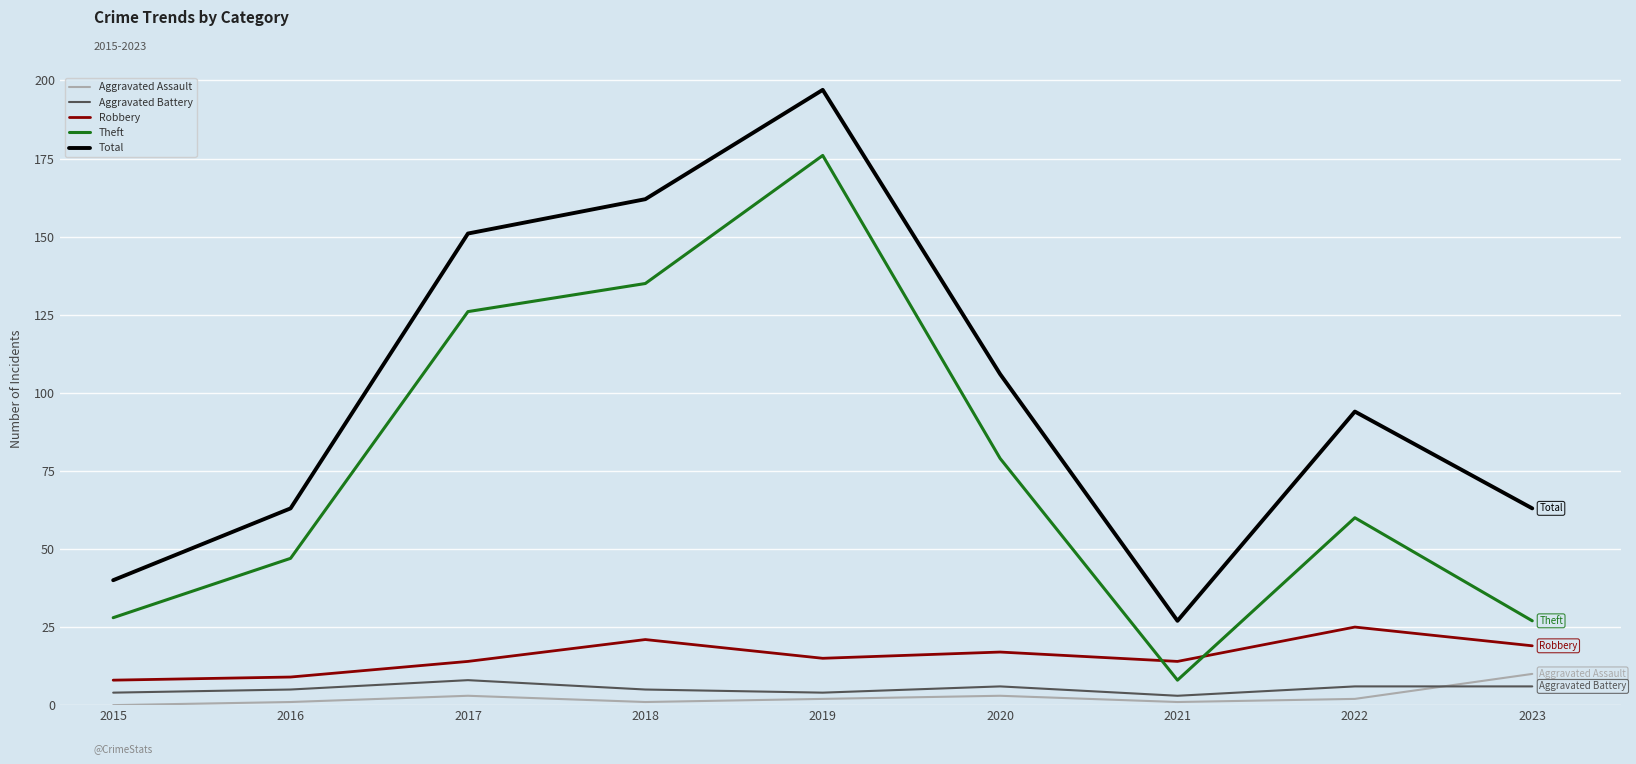

Is it true that Aggravated Battery equals 6 at 2020?

True